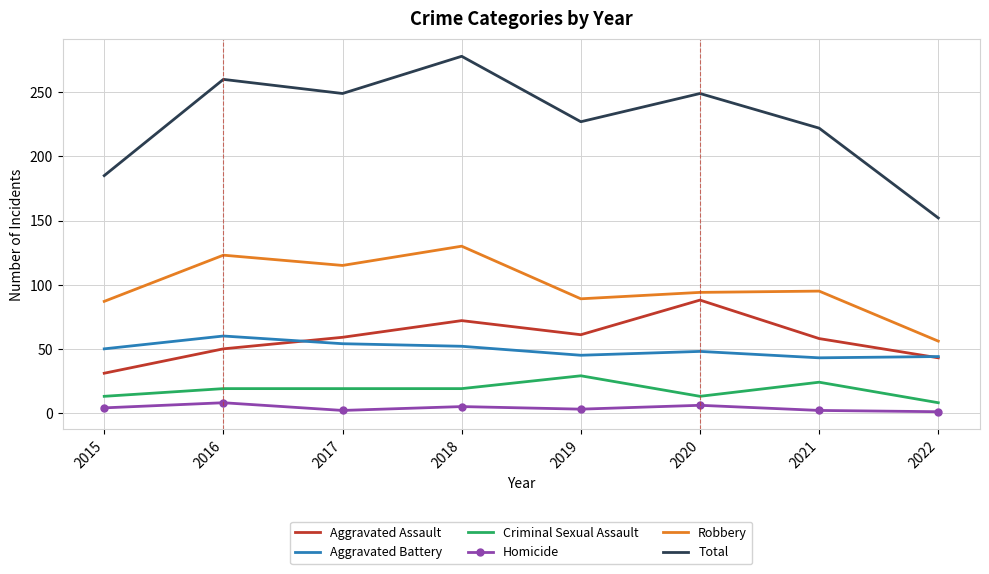

True or false: Aggravated Battery and Criminal Sexual Assault cross at least once.

False